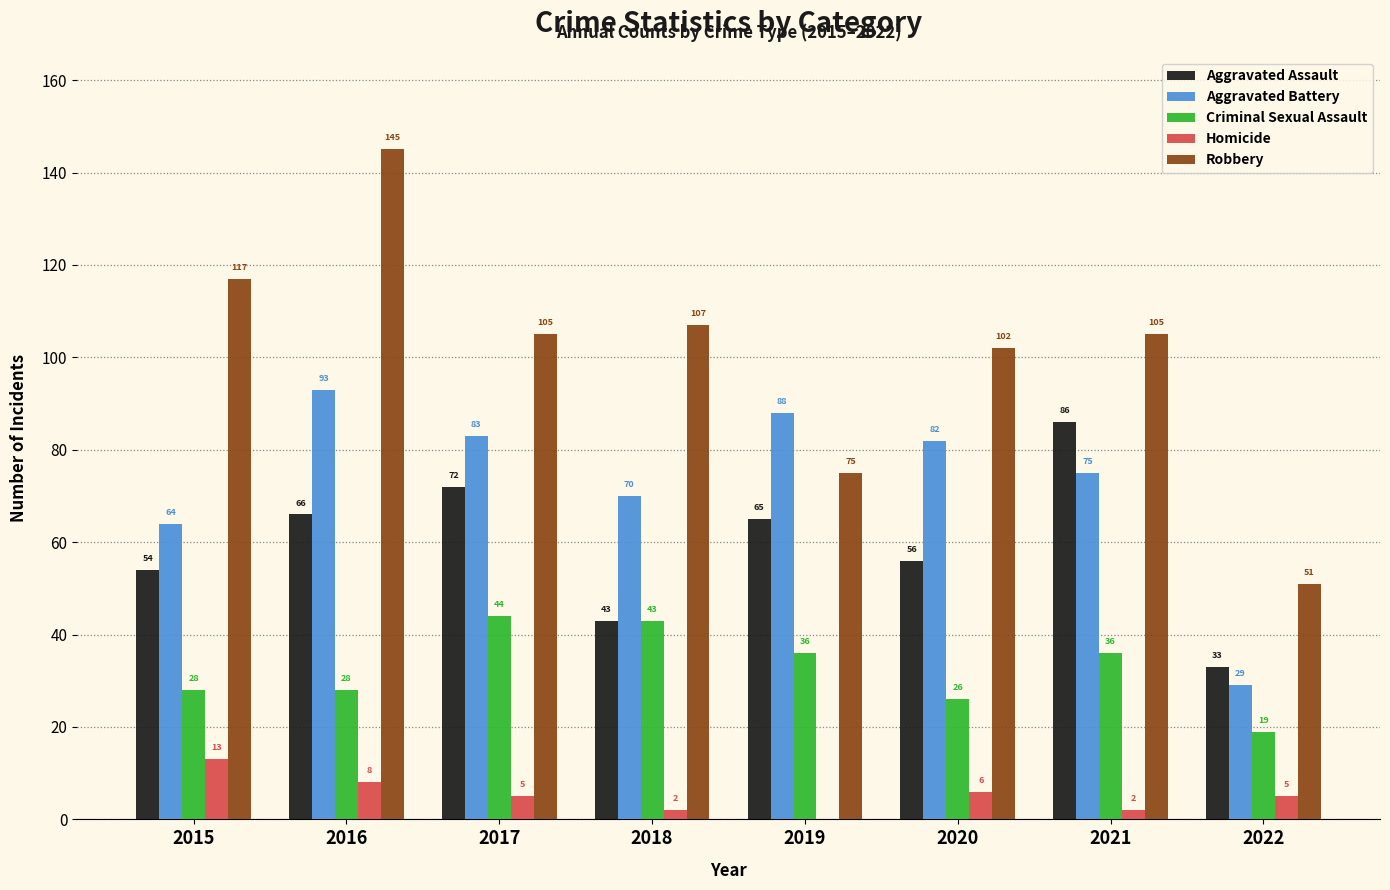

At which category is the sum across all series the highest?

2016